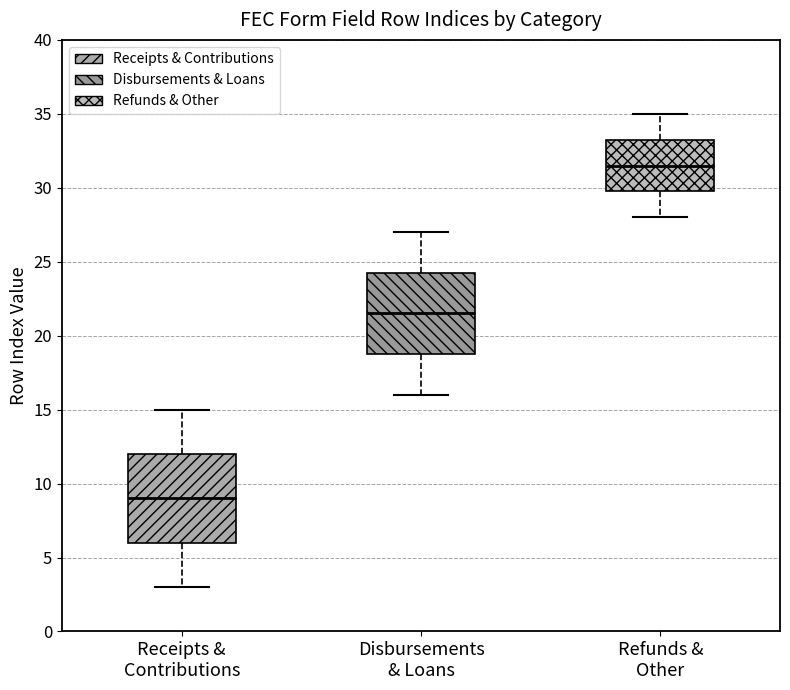

Reading left to right, read every box against the y-axis: the position of its median line, the range the box covers, and the ends of its whiskers. The values are not printed on the chart, so give them approximately, as read against the axis.

Receipts & Contributions: median 9.0, box 6.0 to 12.0, whiskers 3.0 to 15.0
Disbursements & Loans: median 21.5, box 19.0 to 24.5, whiskers 16.0 to 27.0
Refunds & Other: median 31.5, box 30.0 to 33.5, whiskers 28.0 to 35.0